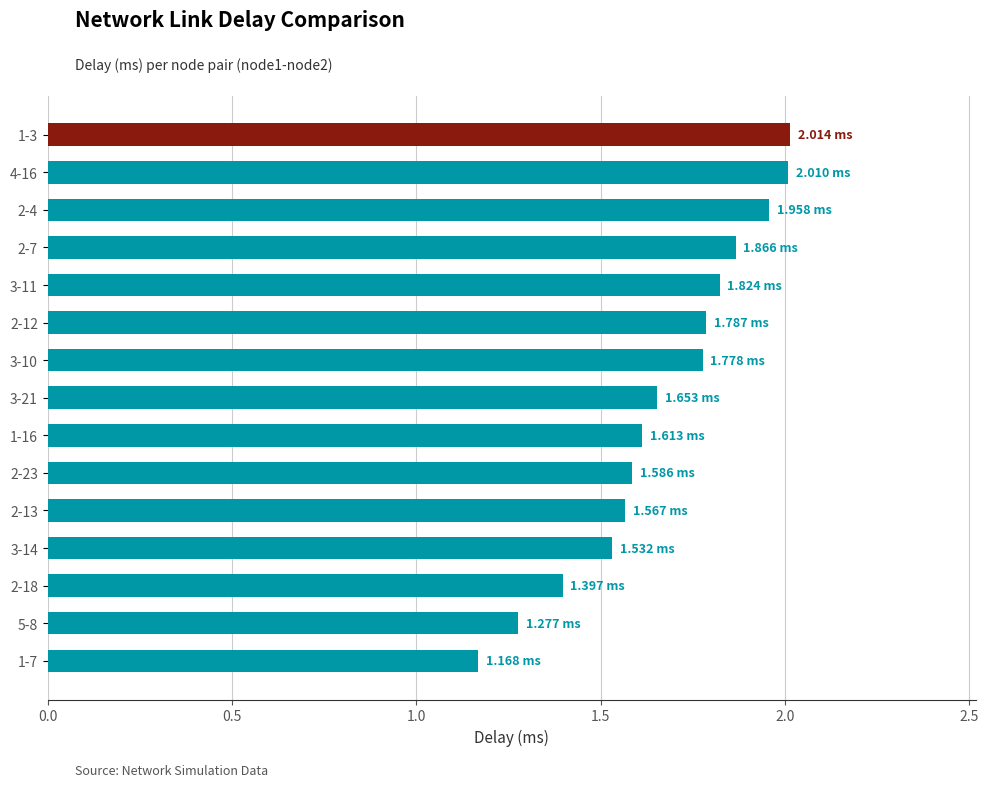

What is the difference between the maximum and second lowest values?

0.7